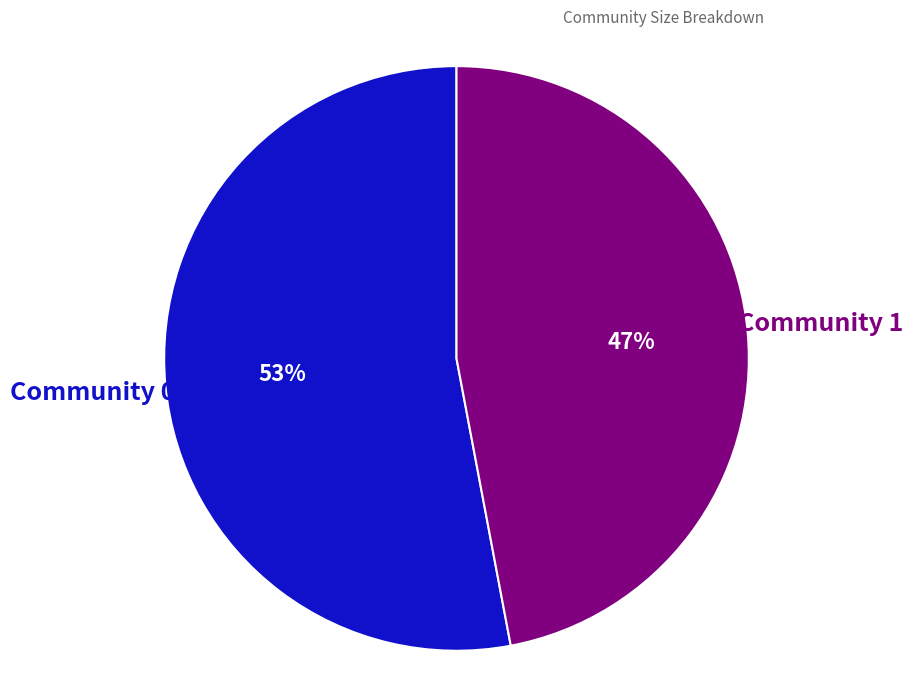

The Community 0 slice represents 53% of the pie. True or false?

True